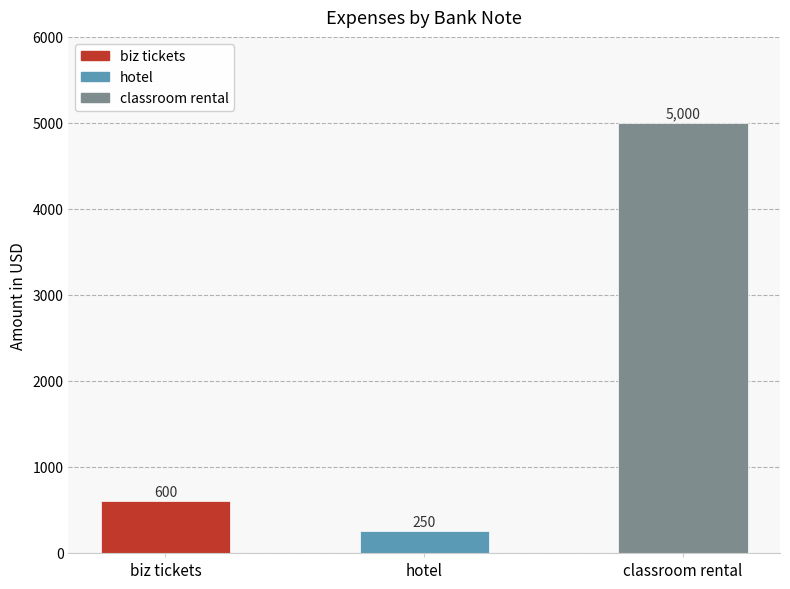

List the labels in order of value, largest first.

classroom rental, biz tickets, hotel